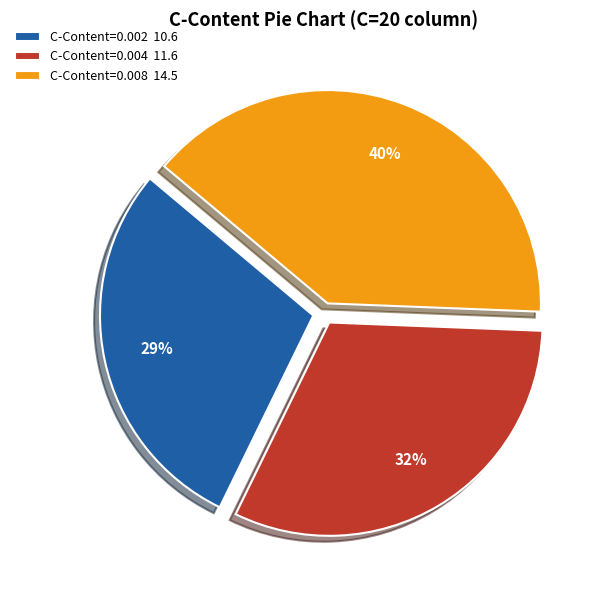

Count the number of slices in the pie.

3